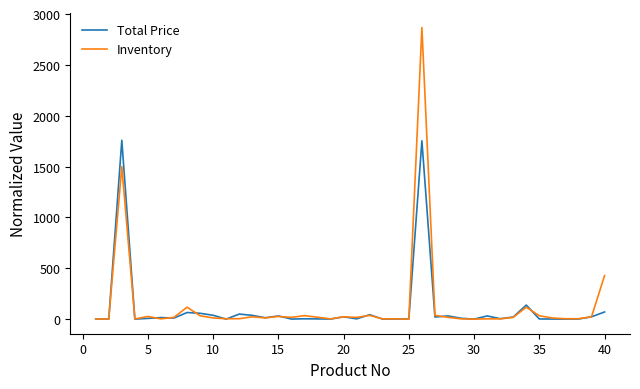

Rank the series by their maximum value, from lowest to highest.

Total Price, Inventory